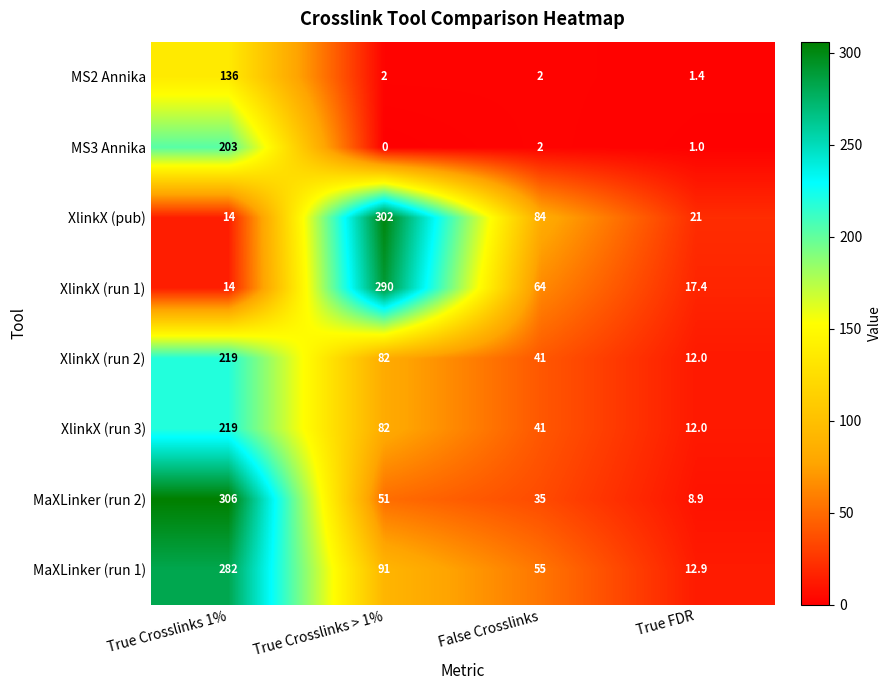

Which series has the largest total across all categories?

MaXLinker (run 1)